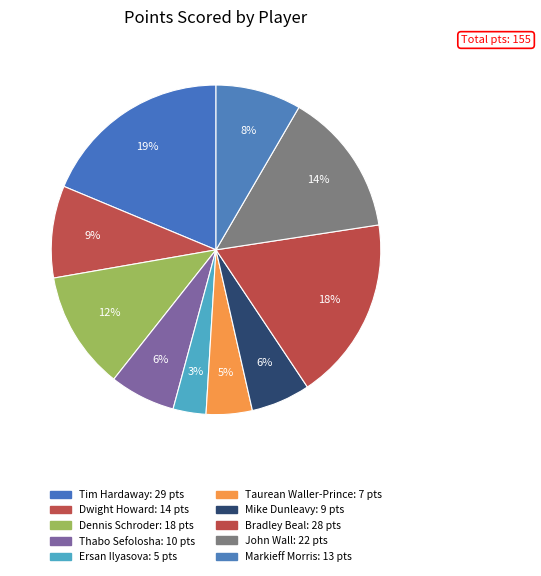

How many slices are in this pie chart?

10